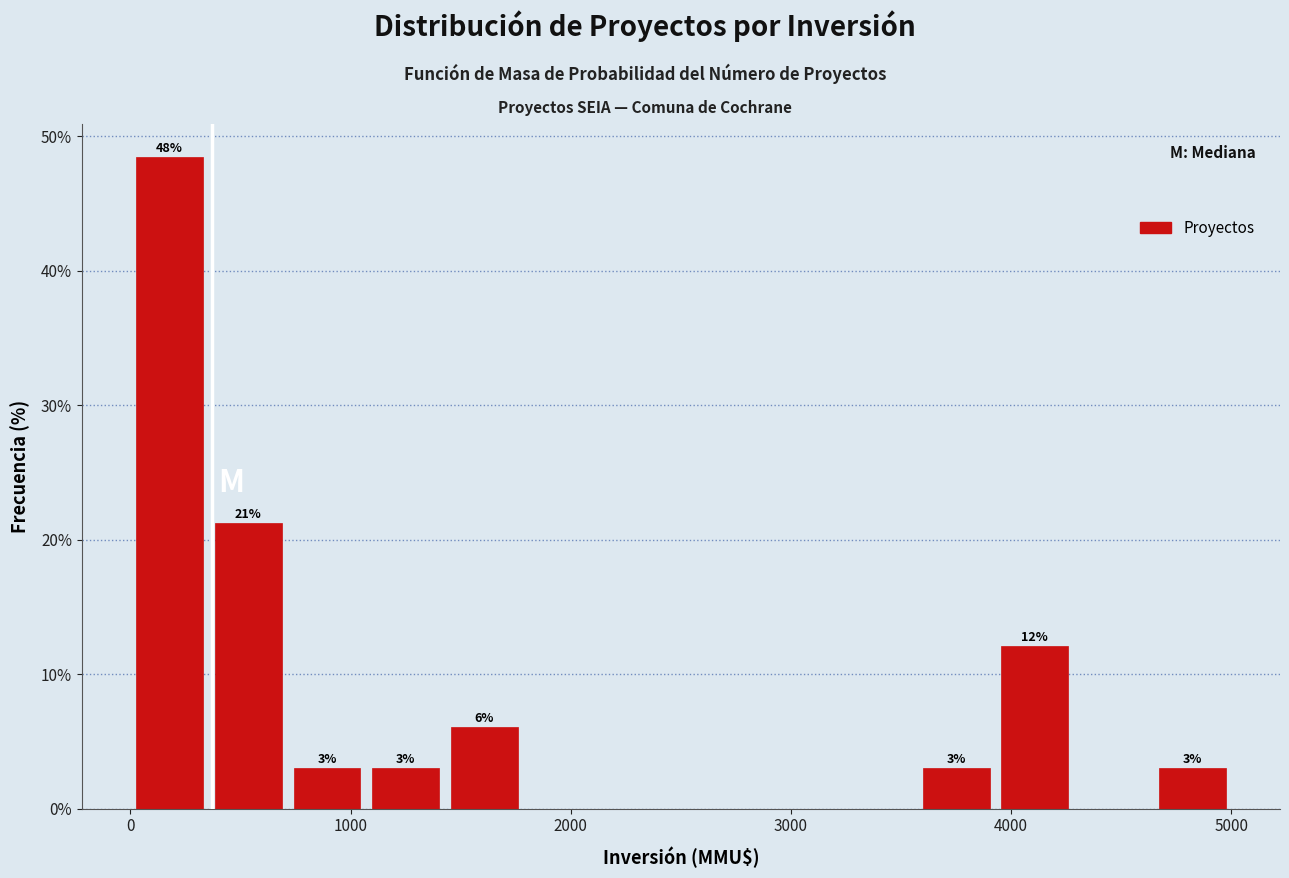

Around what value on the x-axis is the tallest bar? Give the approximate position of its centre, as read against the axis.

200